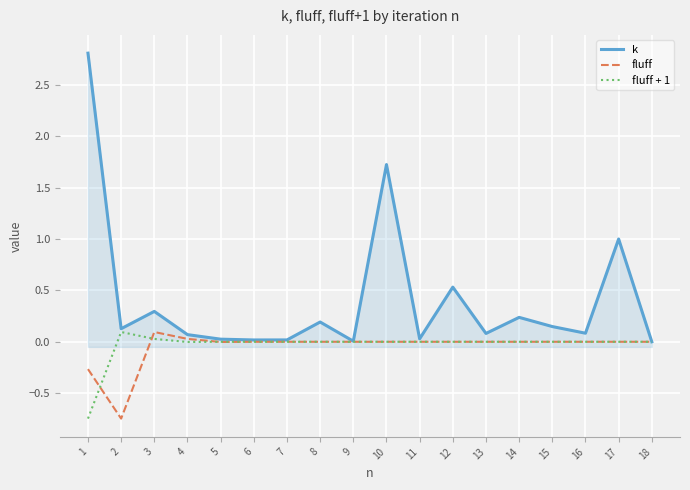

How many series are shown in this chart?

3